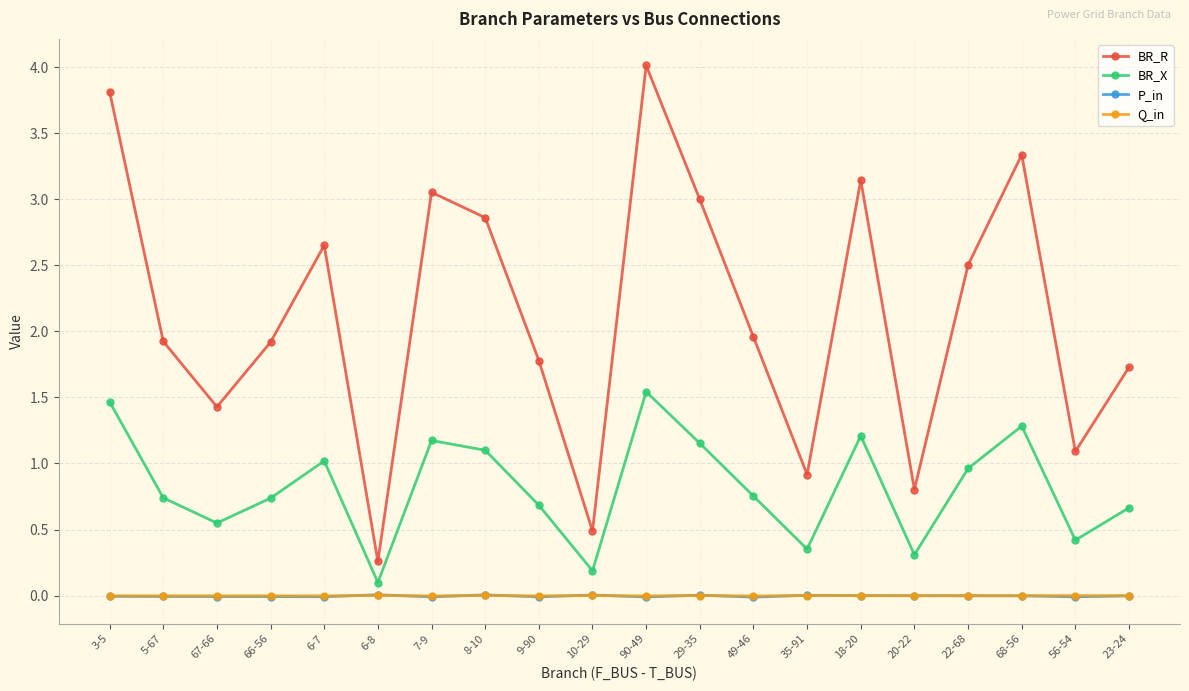

Is the value of P_in at 56-54 greater than the value of BR_X at 9-90?

No